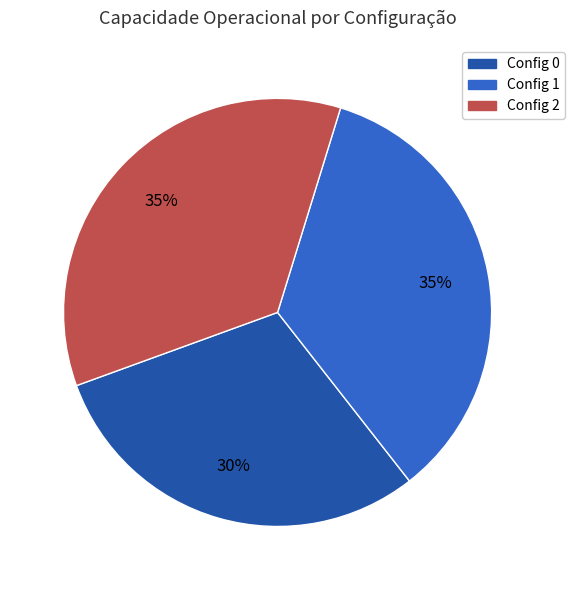

To the nearest percent, what is the difference between the largest and smallest slice percentages?

5%